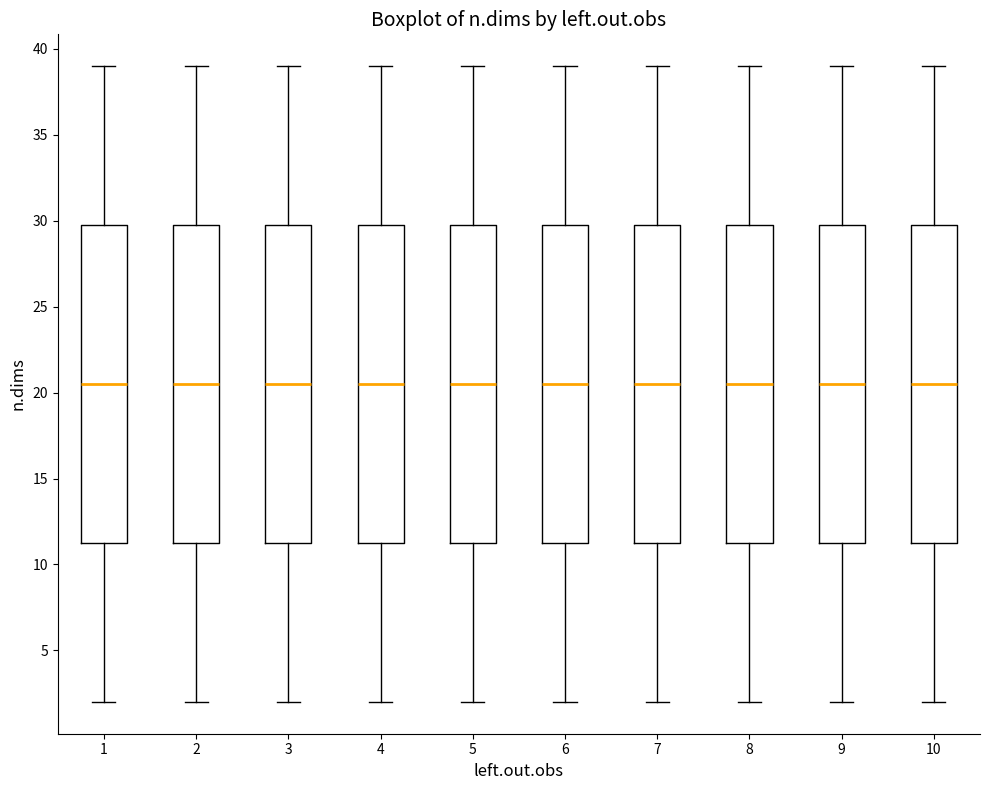

Reading left to right, read every box against the y-axis: the position of its median line, the range the box covers, and the ends of its whiskers. The values are not printed on the chart, so give them approximately, as read against the axis.

1: median 20.5, box 11.5 to 30.0, whiskers 2.0 to 39.0
2: median 20.5, box 11.5 to 30.0, whiskers 2.0 to 39.0
3: median 20.5, box 11.5 to 30.0, whiskers 2.0 to 39.0
4: median 20.5, box 11.5 to 30.0, whiskers 2.0 to 39.0
5: median 20.5, box 11.5 to 30.0, whiskers 2.0 to 39.0
6: median 20.5, box 11.5 to 30.0, whiskers 2.0 to 39.0
7: median 20.5, box 11.5 to 30.0, whiskers 2.0 to 39.0
8: median 20.5, box 11.5 to 30.0, whiskers 2.0 to 39.0
9: median 20.5, box 11.5 to 30.0, whiskers 2.0 to 39.0
10: median 20.5, box 11.5 to 30.0, whiskers 2.0 to 39.0